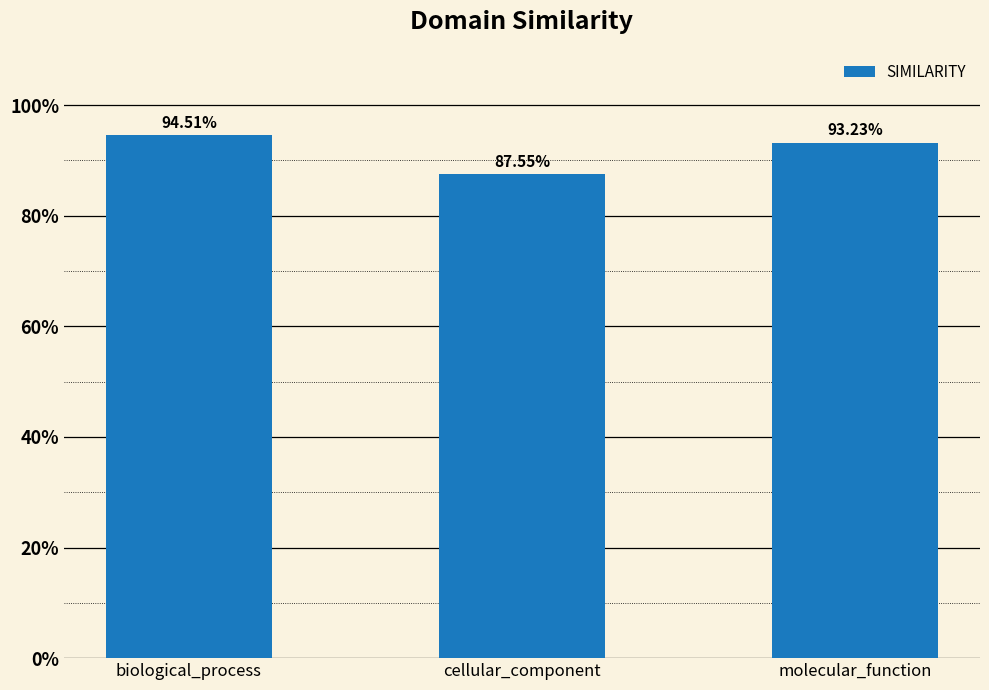

Does the chart contain stacked bars?

No